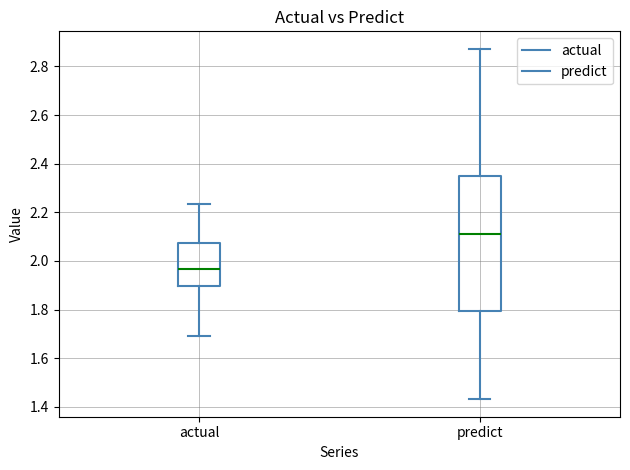

Which box has the lowest median line?

actual